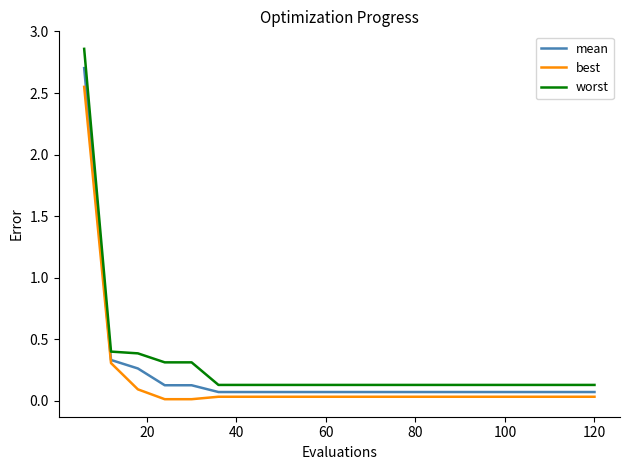

What is the highest value of the mean series?

2.7